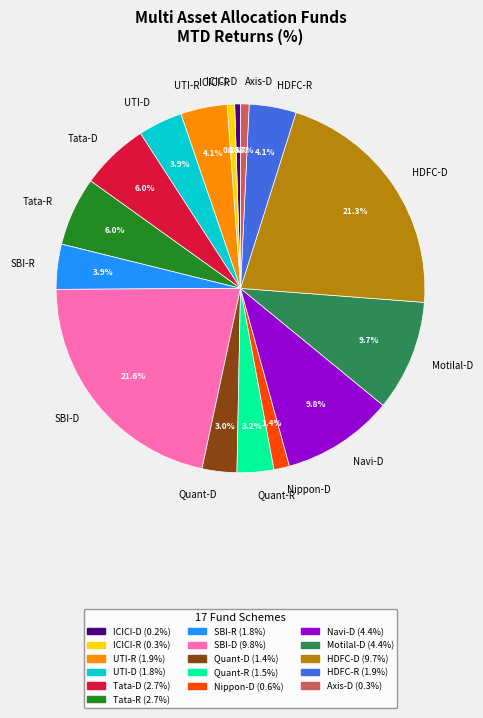

Does UTI-D account for over 50% of the chart?

No